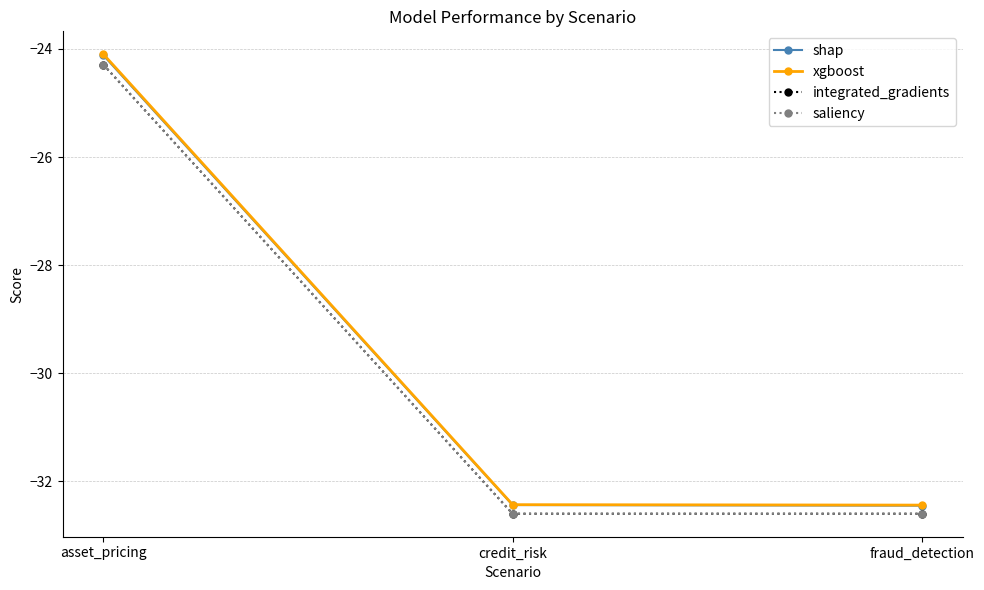

What is the label of the 1st point from the right?

fraud_detection